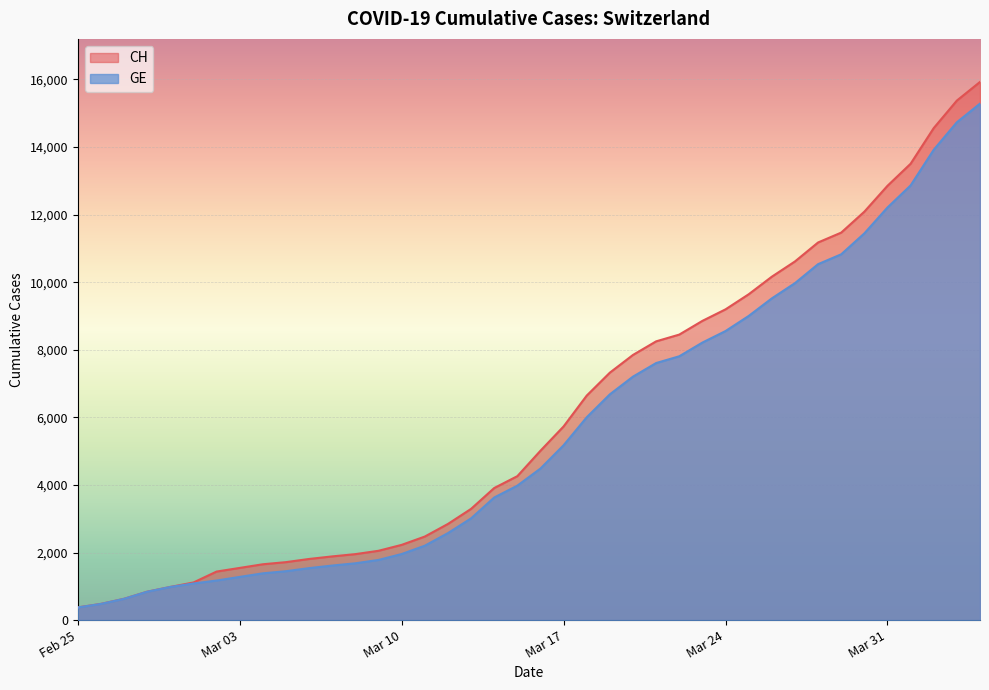

Which series has the widest spread of values?

CH